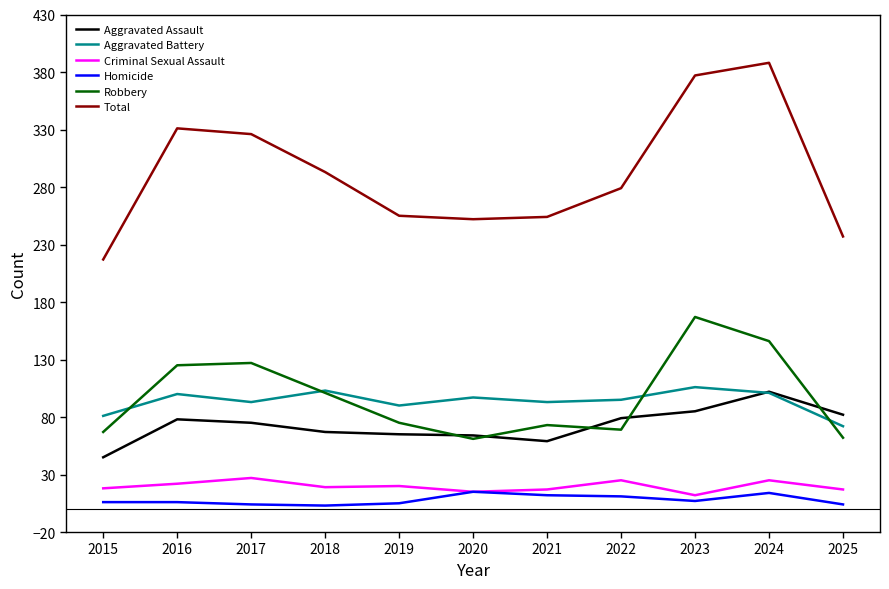

True or false: Robbery and Homicide cross at least once.

False